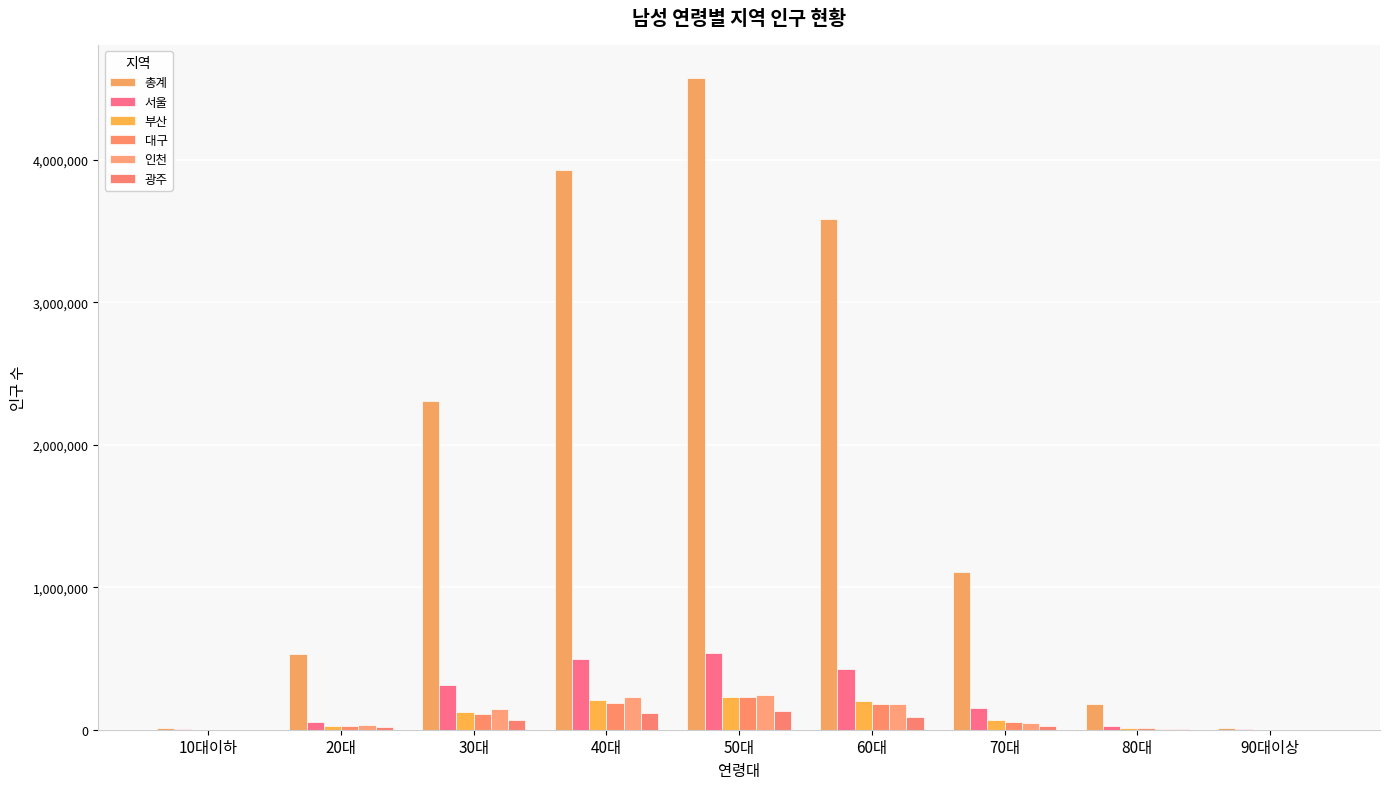

What is the value of the 대구 bar at the 5th from the left?

231447